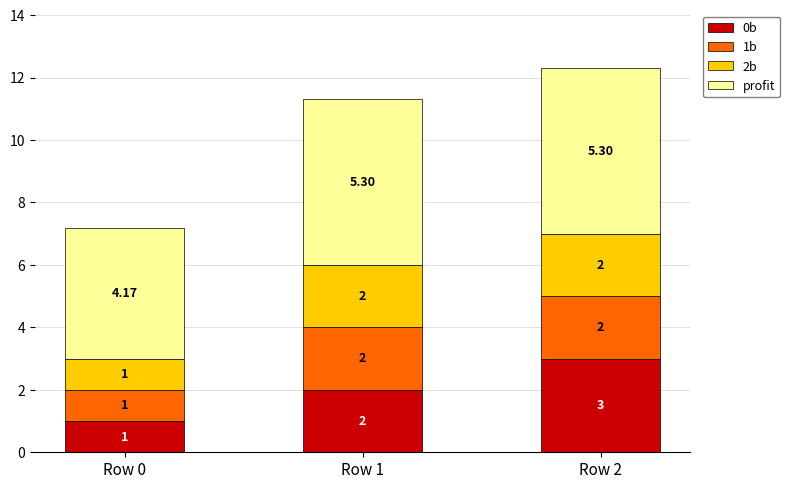

At which category is the sum across all series the highest?

Row 2